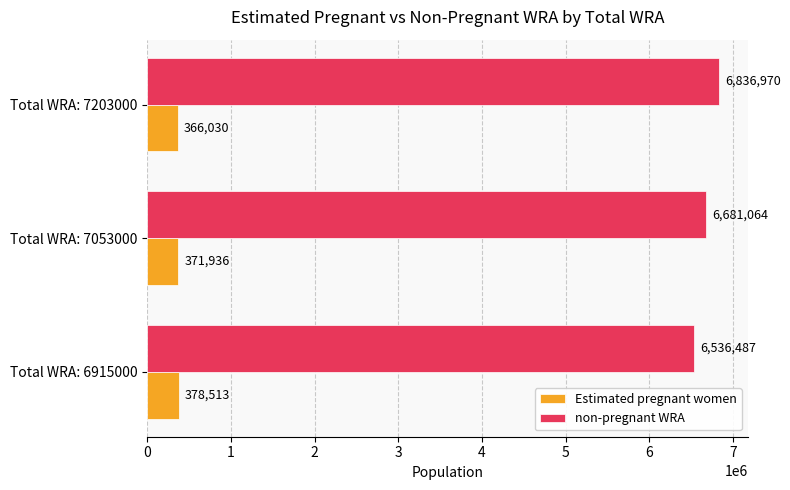

Which series has the widest spread of values?

non-pregnant WRA